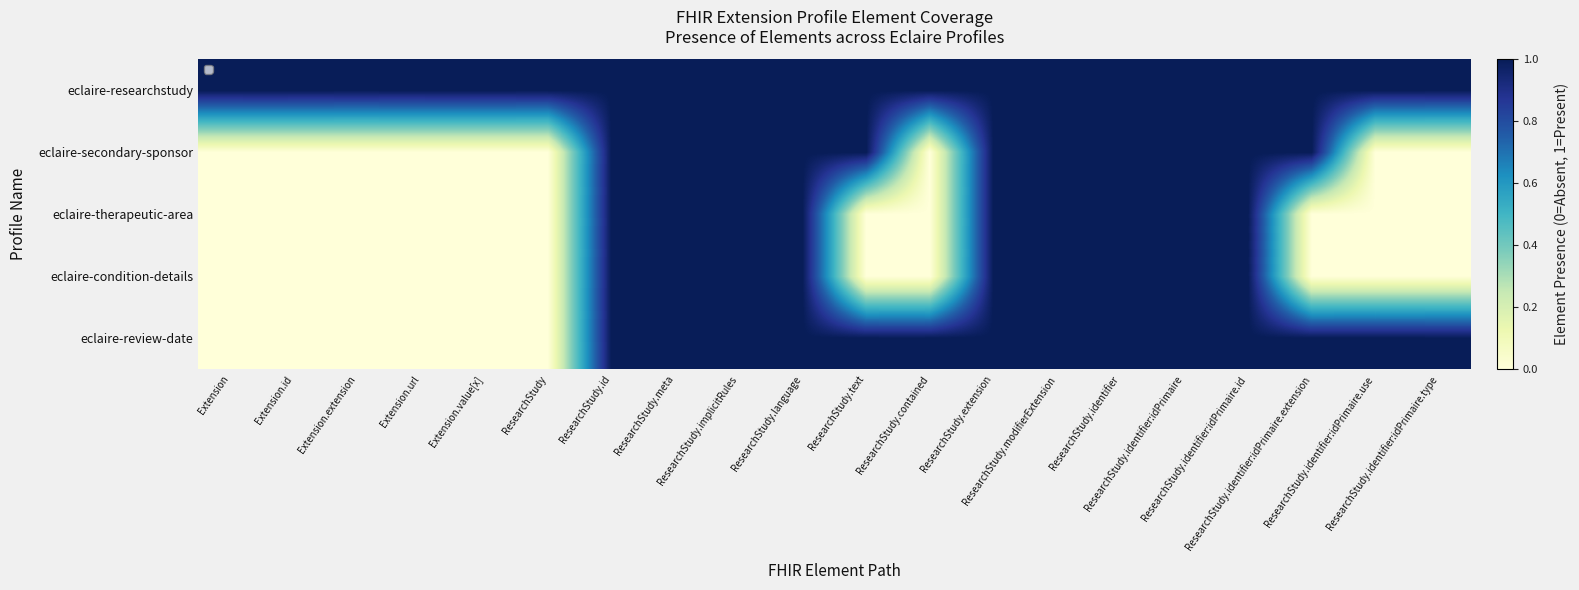

How many categories are shown in the chart?

20